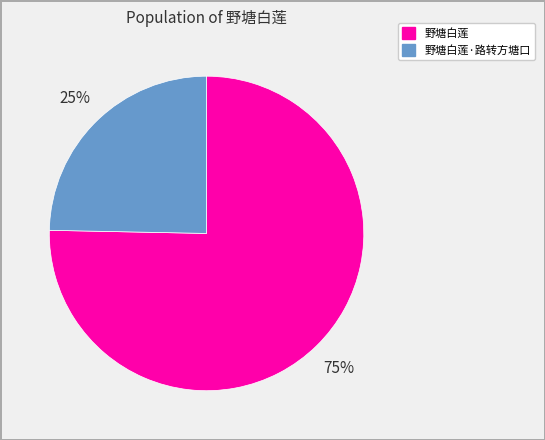

Is there any slice that represents more than half of the pie?

Yes